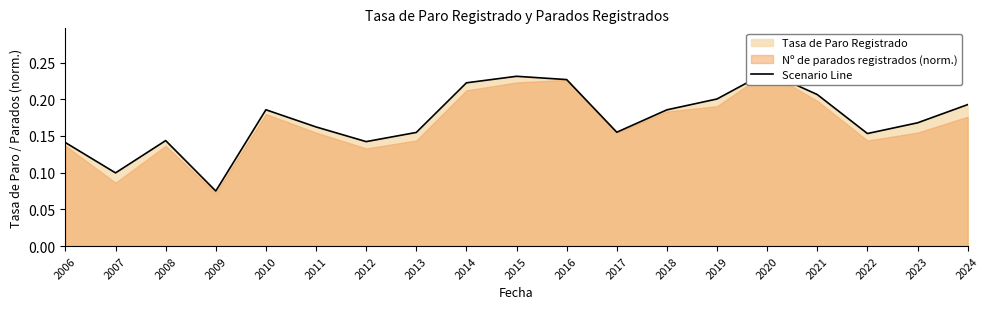

The chart shows a value of 0.0 at 2018. True or false?

False